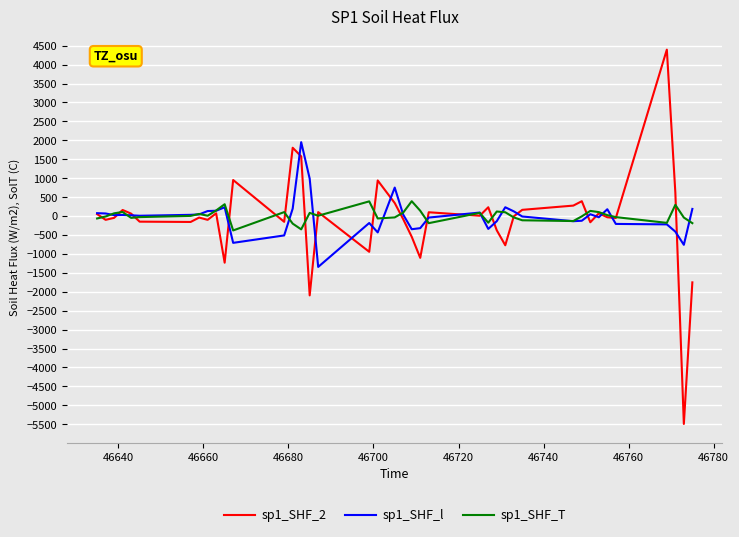

What is the greatest value displayed?

4396